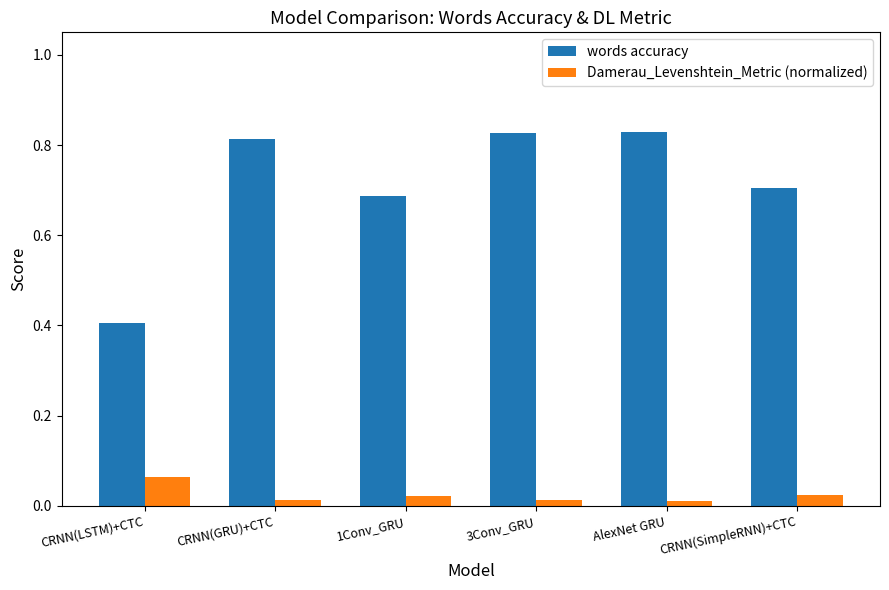

What is the label of the 2nd bar from the right?

AlexNet GRU